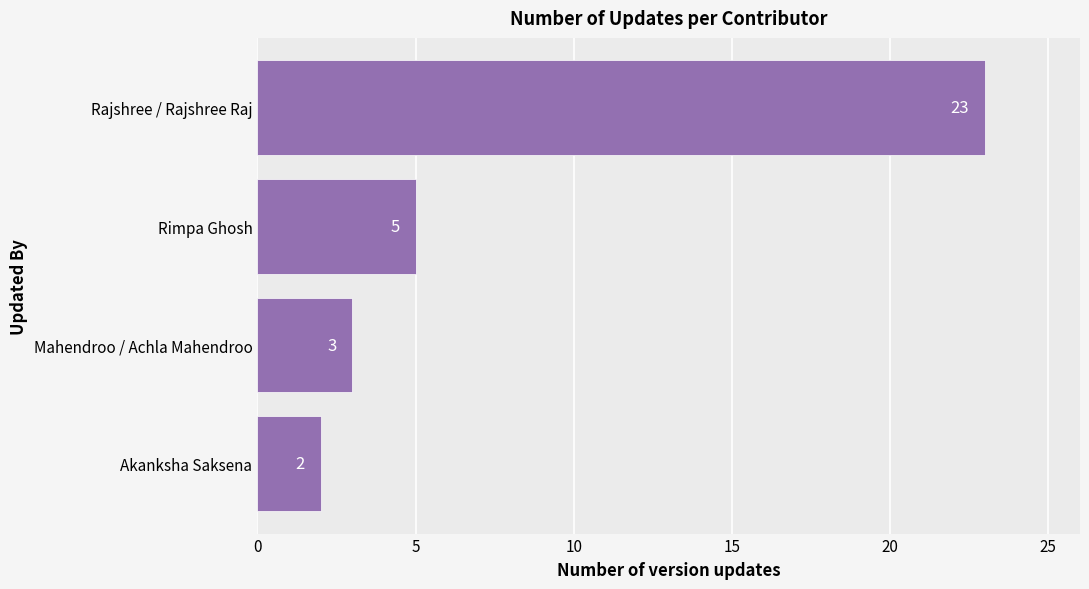

Where is the data nearest to the value 12?

Rimpa Ghosh